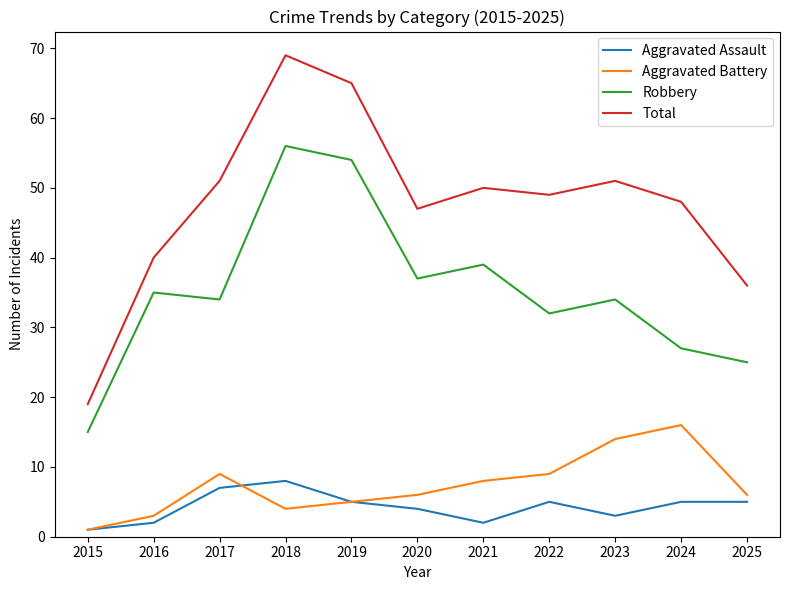

Reading left to right, list all the values displayed in this chart.

Aggravated Assault: 1	2	7	8	5	4	2	5	3	5	5
Aggravated Battery: 1	3	9	4	5	6	8	9	14	16	6
Robbery: 15	35	34	56	54	37	39	32	34	27	25
Total: 19	40	51	69	65	47	50	49	51	48	36